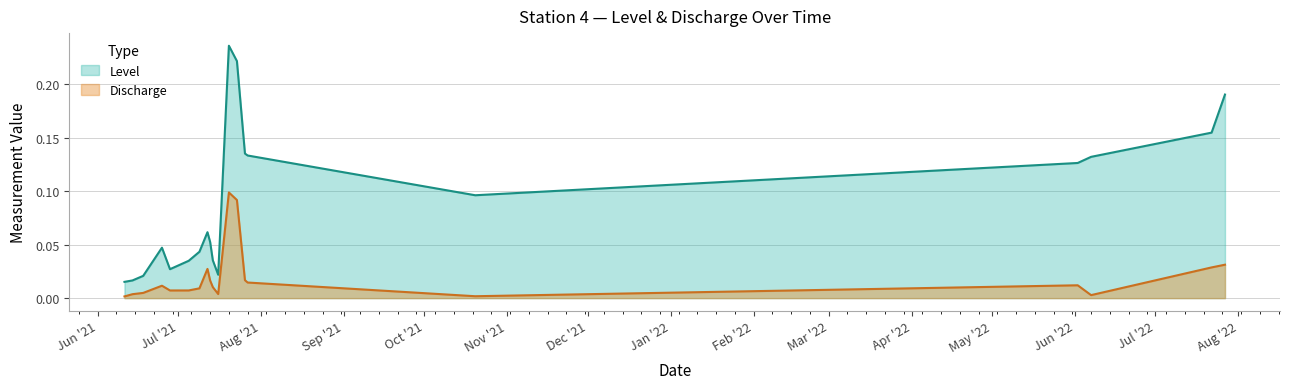

In Level, how many points are higher than both neighbors (excluding endpoints)?

3